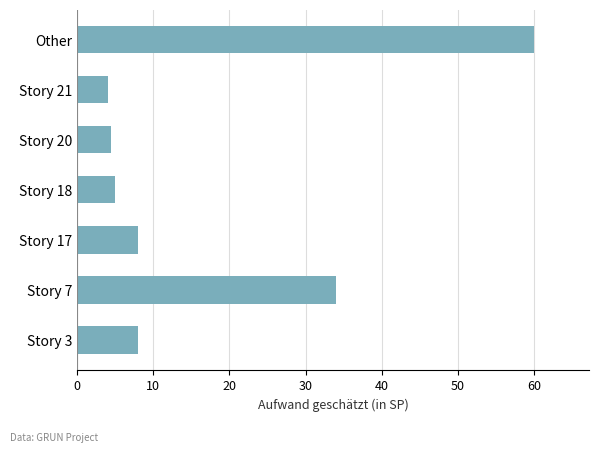

At which label is the value closest to 32?

Story 7